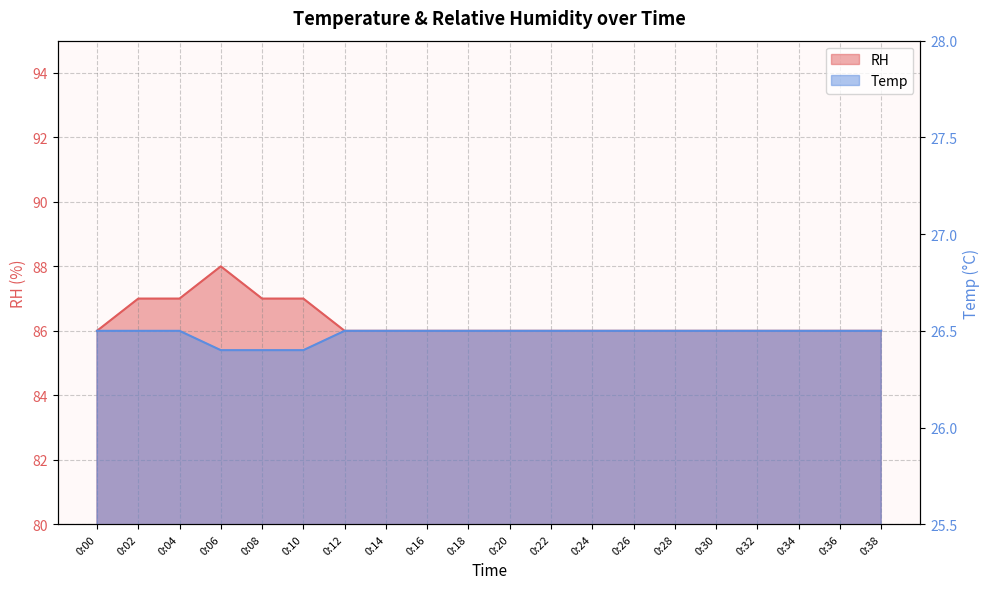

Rank the series by their average value, from lowest to highest.

Temp, RH